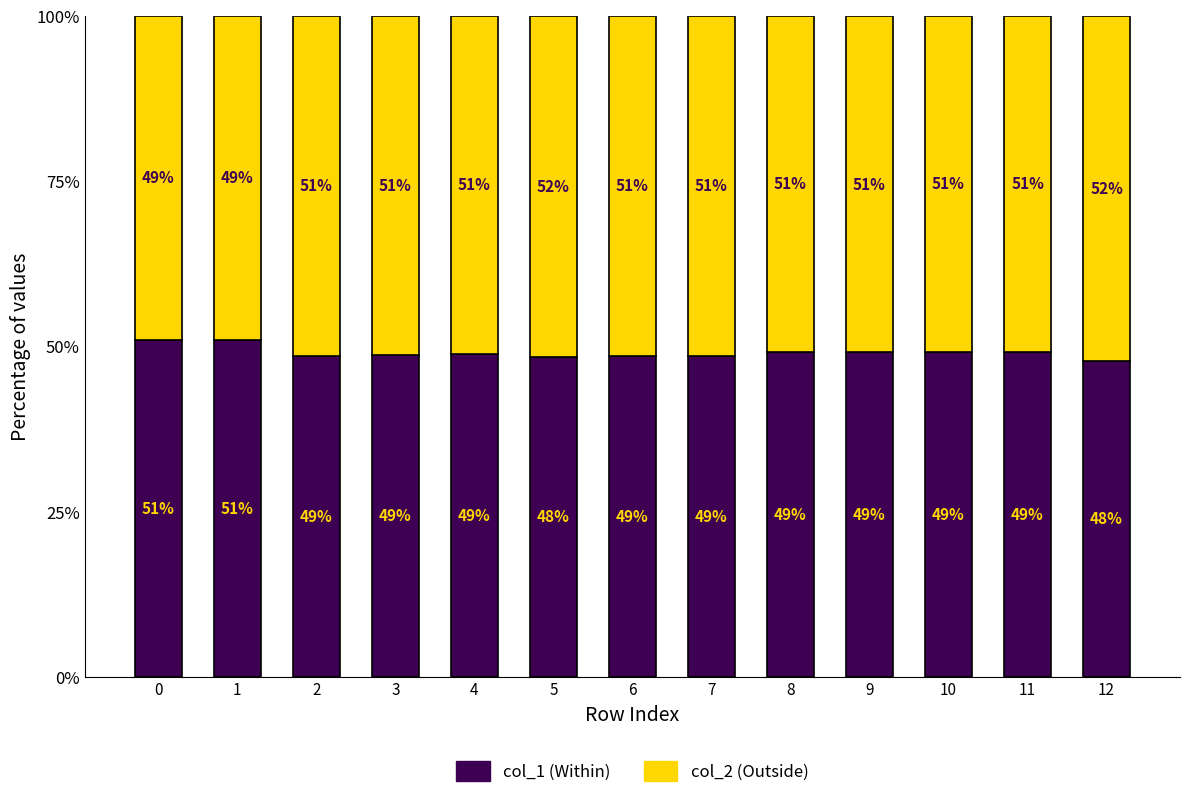

What is the total value across all series at 12?

100.0